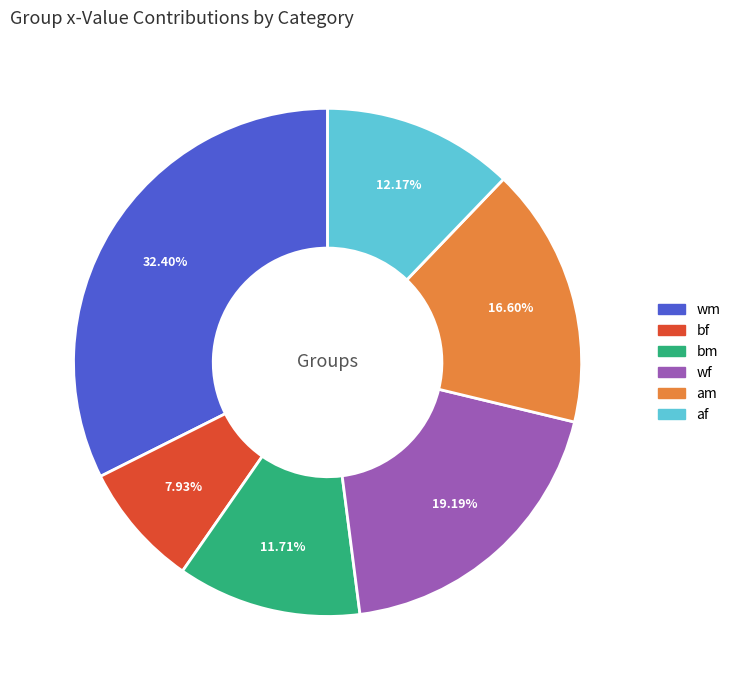

To the nearest percent, what is the difference between the wm and am slice percentages?

16%